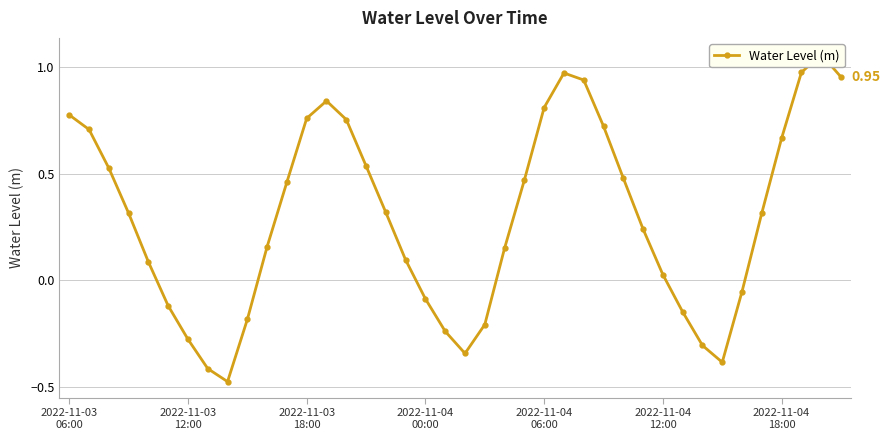

Does the chart display data point markers on the line(s)?

Yes